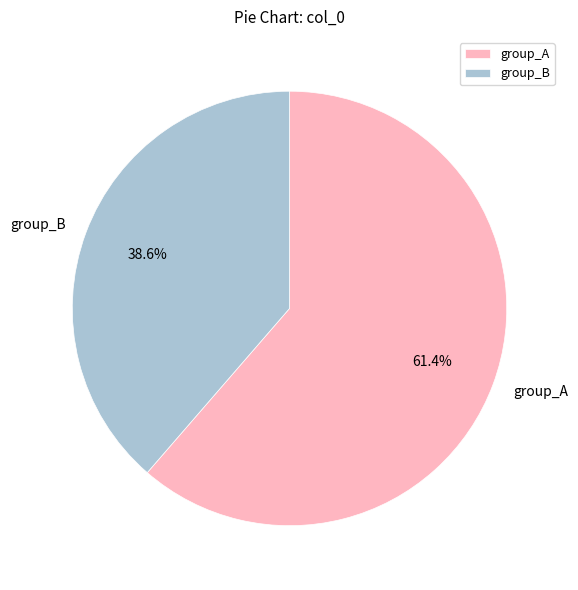

Which category accounts for the majority?

group_A